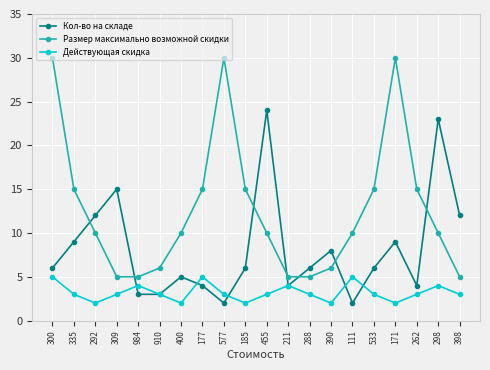

What is the difference between the highest and lowest values at 292?

10